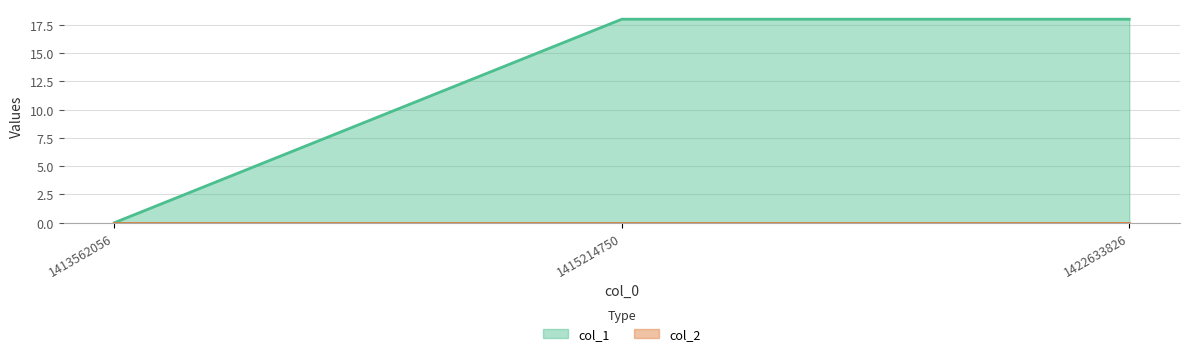

What is the greatest value displayed?

18